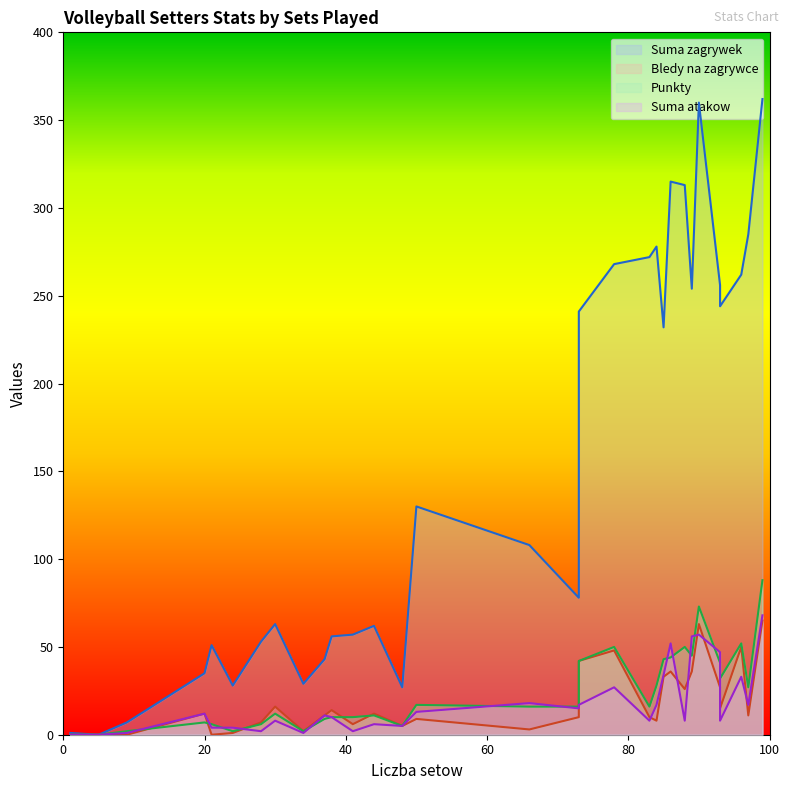

How many intersections are there between Punkty and Suma atakow?

8